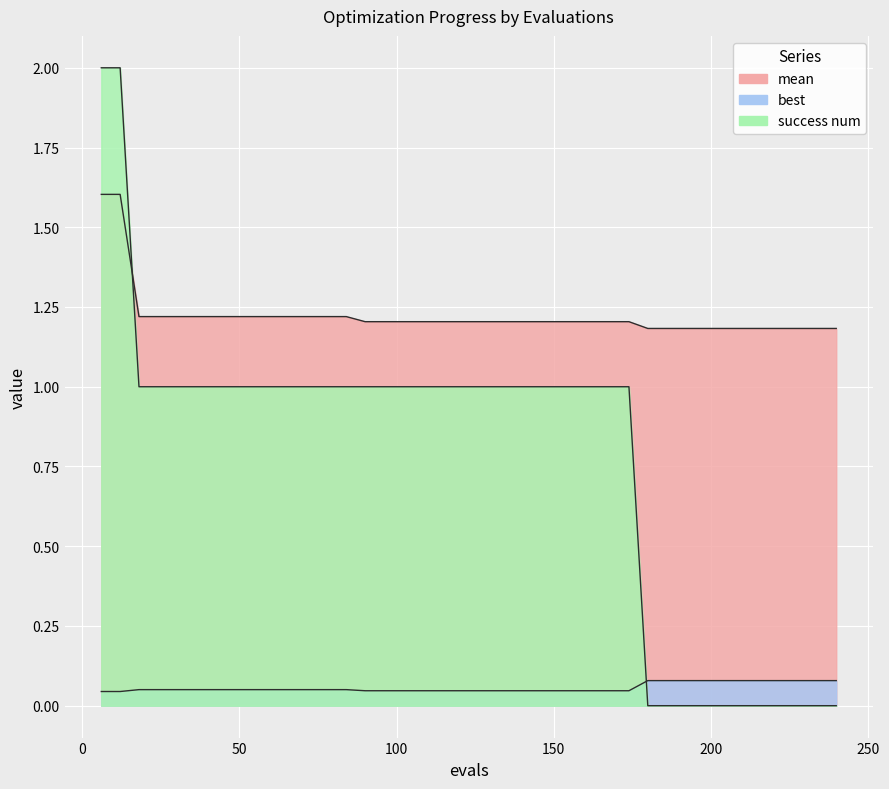

After their last crossing, which series has the higher values: success num or best?

best